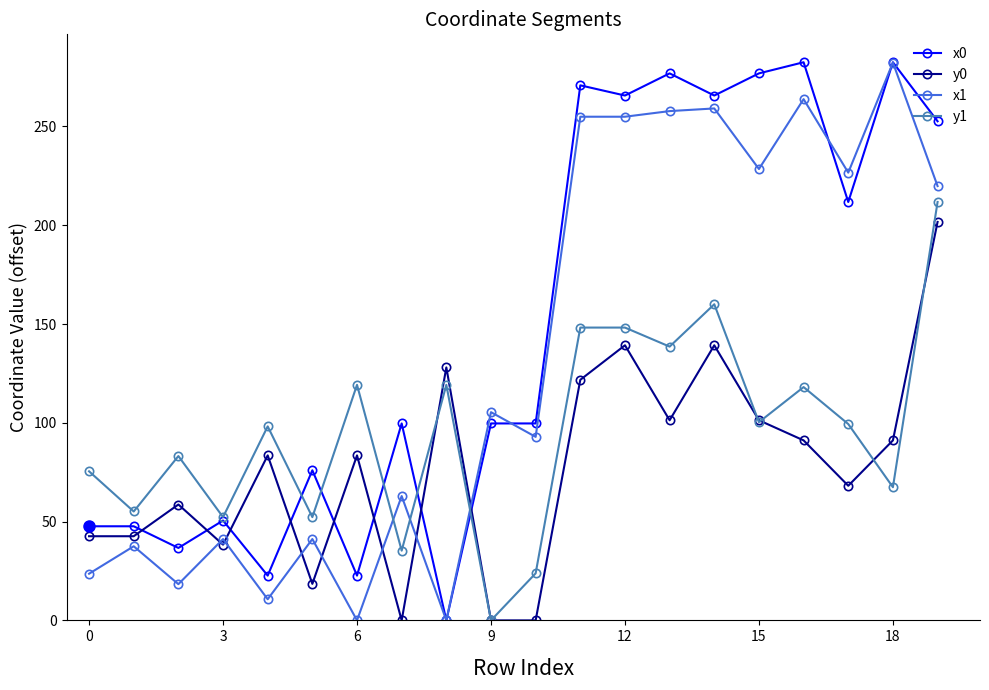

What is the average value of the x1 series?

134.1